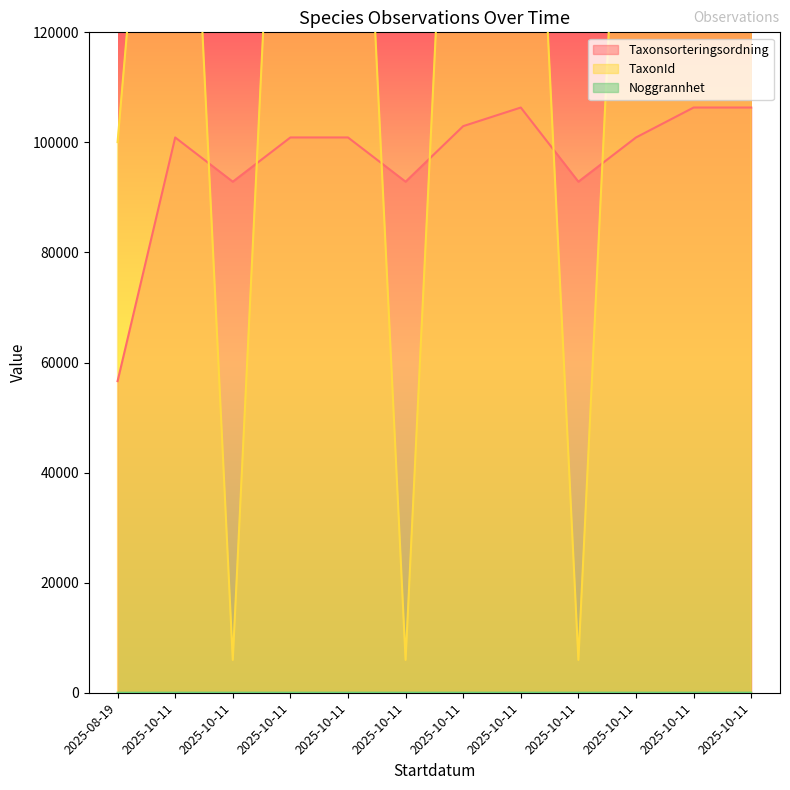

Is it true that TaxonId equals 100053 at 2025-08-19?

True